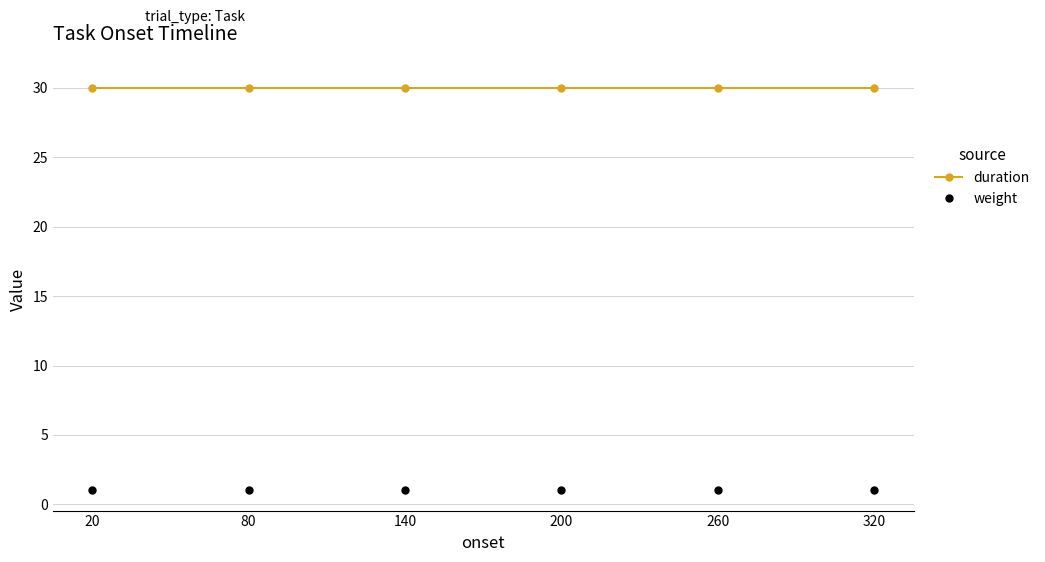

What is the sum of the duration values at 20 and 200?

60